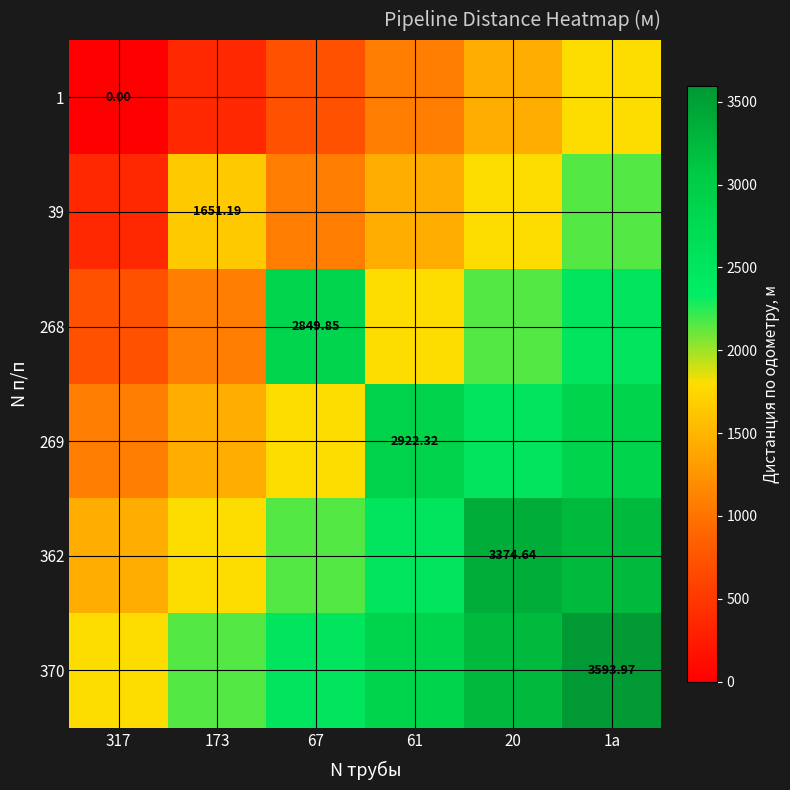

How many values in the 370 series are below 2875?

3